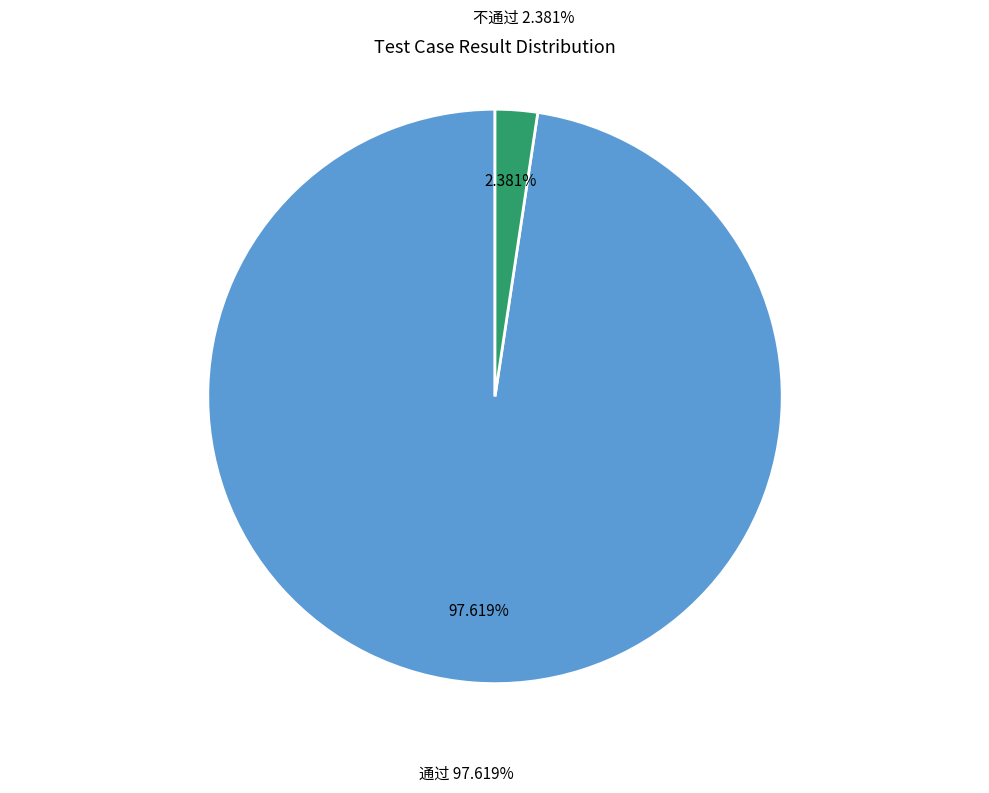

The 不通过 slice represents 2% of the pie. True or false?

True